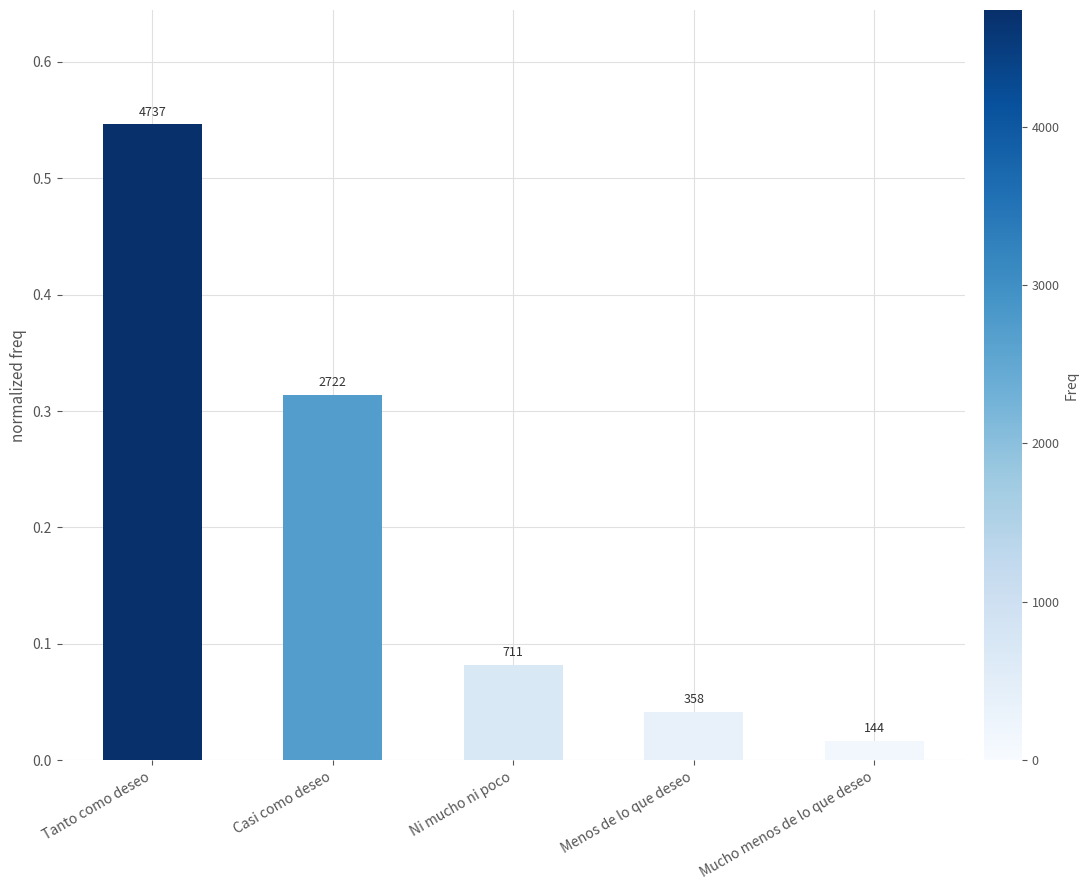

What position from the left is Ni mucho ni poco?

3